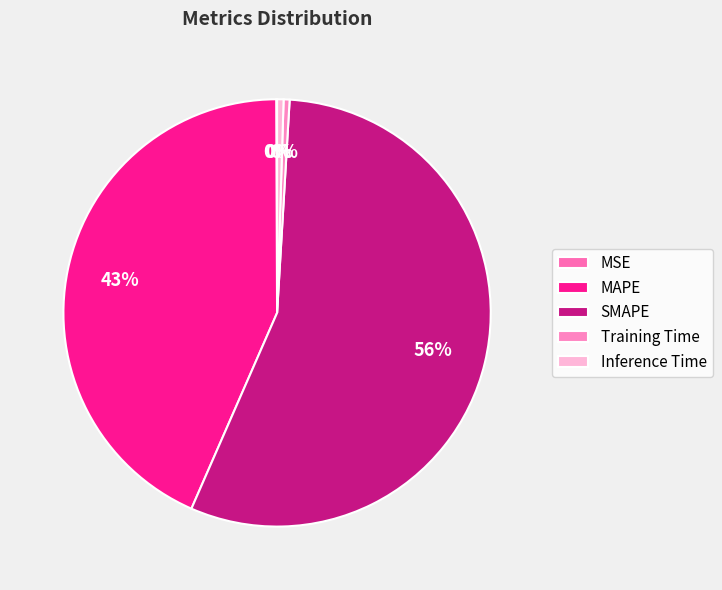

Is it true that Training Time is 0% of the pie?

True